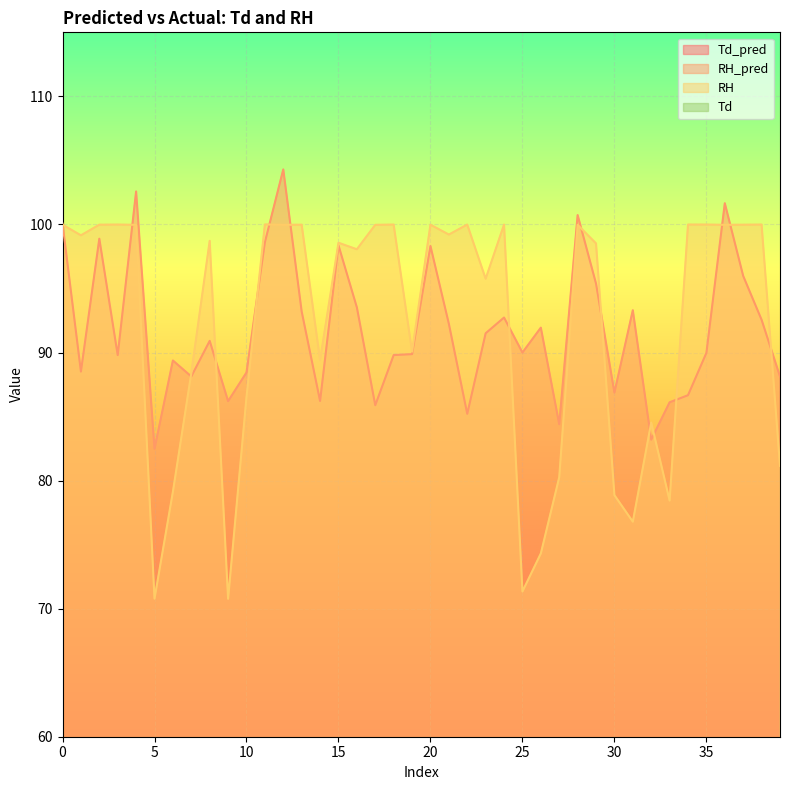

Reading left to right, extract all data points from this chart.

Td_pred: 0=19.5	1=24.6	2=18.8	3=25.4	4=18.2	5=26.3	6=26.4	7=23.4	8=22.5	9=27.6	10=23.3	11=19.3	12=16.6	13=25.1	14=24.4	15=22.2	16=24.9	17=24.6	18=25.4	19=25.3	20=20.7	21=23.8	22=24.9	23=24.3	24=25.4	25=24.7	26=25.8	27=27.8	28=17.7	29=19.7	30=24.1	31=25.0	32=26.0	33=24.5	34=24.2	35=24.8	36=16.9	37=21.0	38=25.5	39=23.4
RH_pred: 0=100.1	1=88.5	2=98.9	3=89.8	4=102.6	5=82.5	6=89.4	7=88.1	8=90.9	9=86.2	10=88.4	11=98.6	12=104.3	13=93.2	14=86.2	15=98.4	16=93.5	17=85.9	18=89.8	19=89.9	20=98.3	21=92.2	22=85.2	23=91.5	24=92.7	25=90.0	26=91.9	27=84.4	28=100.7	29=95.4	30=86.9	31=93.3	32=83.2	33=86.1	34=86.7	35=90.0	36=101.7	37=96.0	38=92.6	39=88.1
RH: 0=100.0	1=99.2	2=100.0	3=100.0	4=100.0	5=70.8	6=79.1	7=88.4	8=98.7	9=70.8	10=86.5	11=100.0	12=100.0	13=100.0	14=89.4	15=98.6	16=98.1	17=100.0	18=100.0	19=90.1	20=100.0	21=99.2	22=100.0	23=95.8	24=100.0	25=71.3	26=74.3	27=80.3	28=100.0	29=98.5	30=78.9	31=76.8	32=84.5	33=78.4	34=100.0	35=100.0	36=100.0	37=100.0	38=100.0	39=81.2
Td: 0=19.0	1=24.3	2=19.0	3=24.9	4=18.0	5=23.9	6=26.6	7=23.4	8=25.9	9=25.8	10=23.6	11=19.2	12=16.0	13=24.2	14=25.5	15=22.0	16=24.5	17=24.6	18=24.9	19=26.0	20=21.0	21=24.0	22=25.8	23=24.7	24=25.0	25=25.3	26=26.8	27=29.0	28=17.0	29=20.0	30=24.1	31=26.0	32=27.2	33=22.7	34=25.4	35=24.2	36=16.0	37=21.0	38=25.5	39=23.1